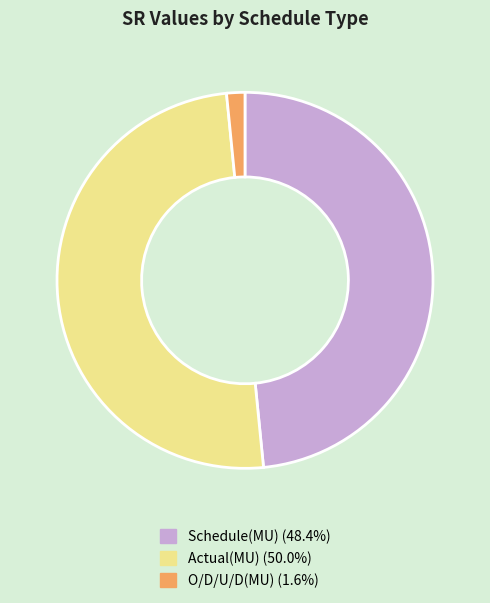

Which has a higher value, O/D/U/D(MU) or Actual(MU)?

Actual(MU)